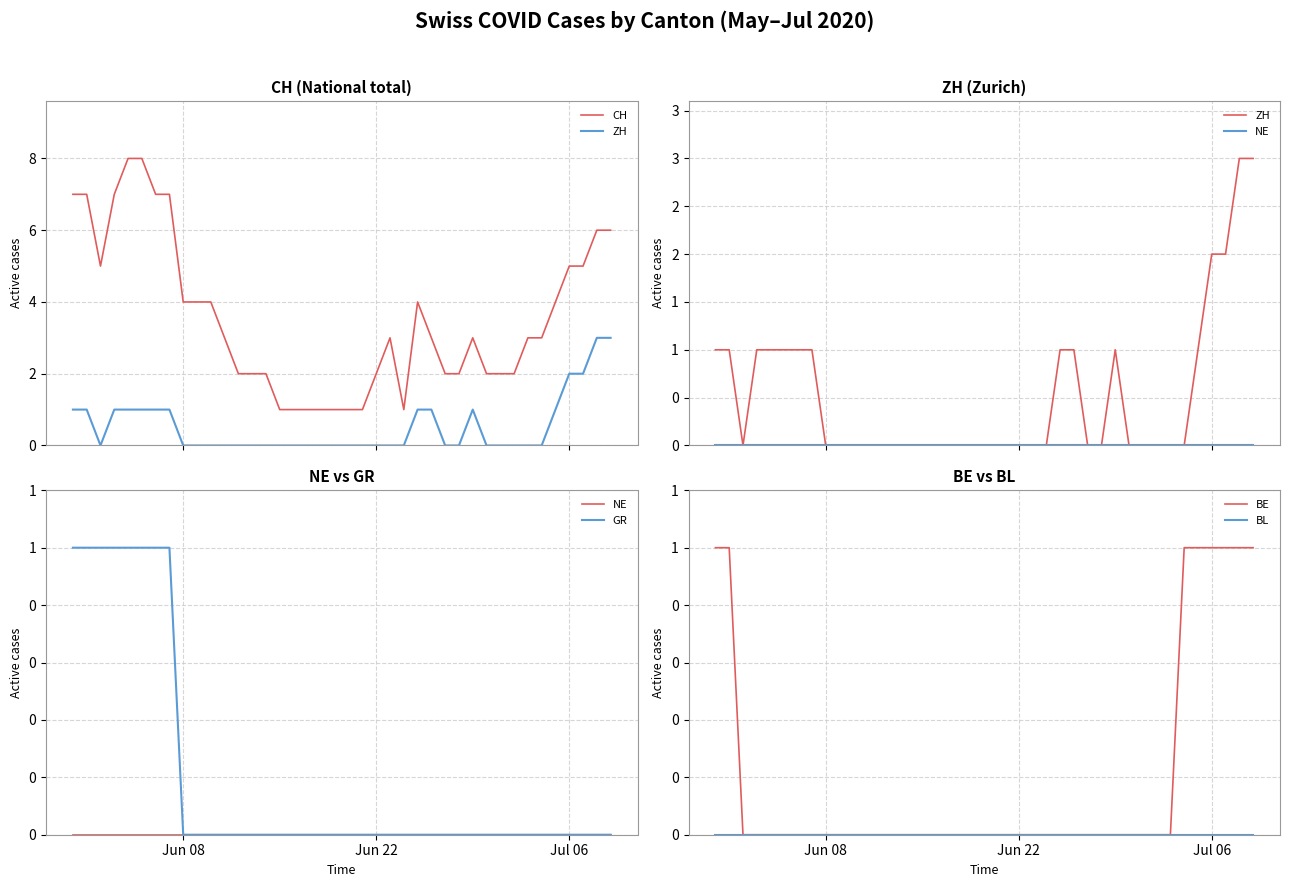

Reading right to left, extract all data points from this chart.

CH: 6	6	5	5	4	3	3	2	2	2	3	2	2	3	4	1	3	2	1	1	1	1	1	1	1	2	2	2	3	4	4	4	7	7	8	8	7	5	7	7
ZH: 3	3	2	2	1	0	0	0	0	0	1	0	0	1	1	0	0	0	0	0	0	0	0	0	0	0	0	0	0	0	0	0	1	1	1	1	1	0	1	1
NE: 0	0	0	0	0	0	0	0	0	0	0	0	0	0	0	0	0	0	0	0	0	0	0	0	0	0	0	0	0	0	0	0	0	0	0	0	0	0	0	0
GR: 0	0	0	0	0	0	0	0	0	0	0	0	0	0	0	0	0	0	0	0	0	0	0	0	0	0	0	0	0	0	0	0	1	1	1	1	1	1	1	1
BE: 1	1	1	1	1	1	0	0	0	0	0	0	0	0	0	0	0	0	0	0	0	0	0	0	0	0	0	0	0	0	0	0	0	0	0	0	0	0	1	1
BL: 0	0	0	0	0	0	0	0	0	0	0	0	0	0	0	0	0	0	0	0	0	0	0	0	0	0	0	0	0	0	0	0	0	0	0	0	0	0	0	0